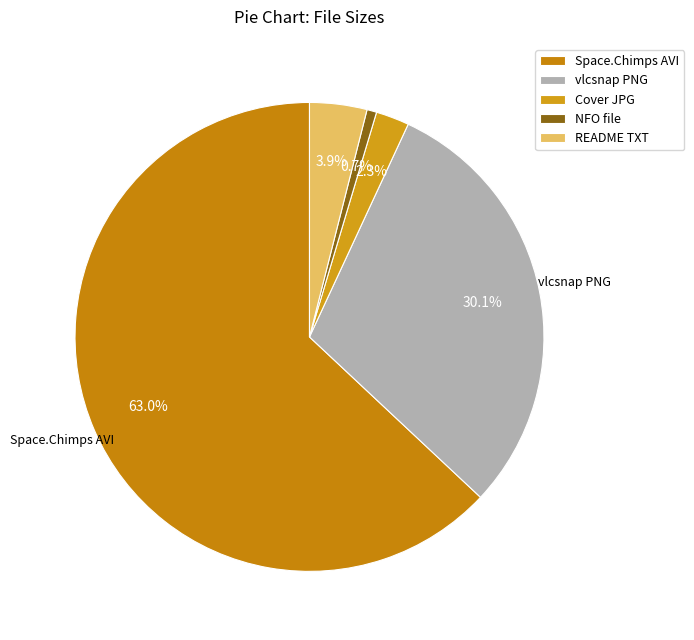

What is the smallest slice in the pie chart?

NFO file